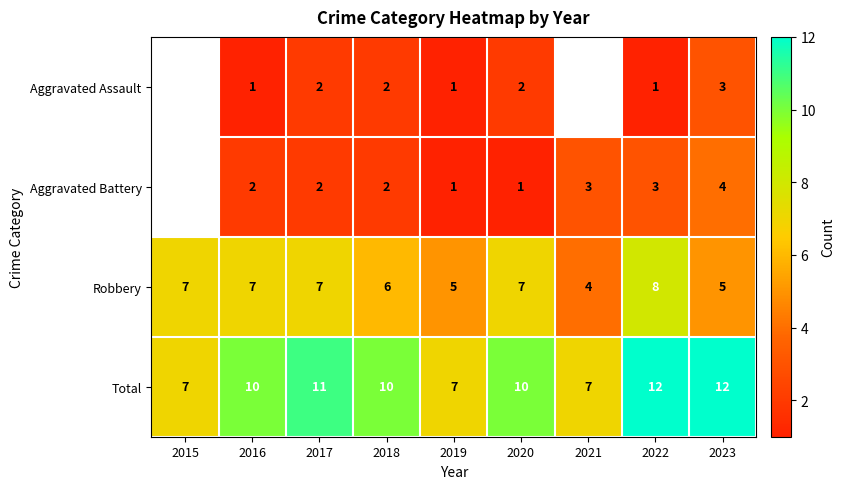

What is the difference between the highest and lowest values at 2017?

9